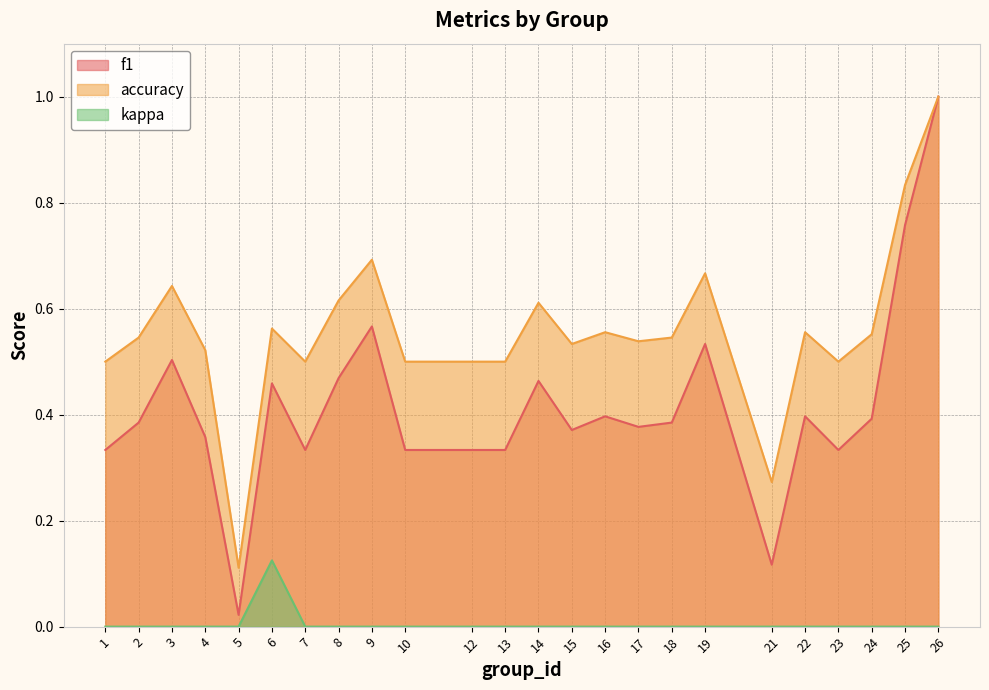

At 26, list the series in order from largest to smallest.

f1, accuracy, kappa